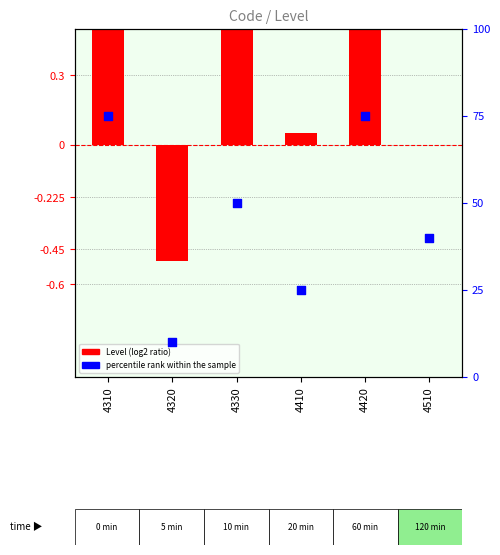

Which series contains the lowest Y value?

Level